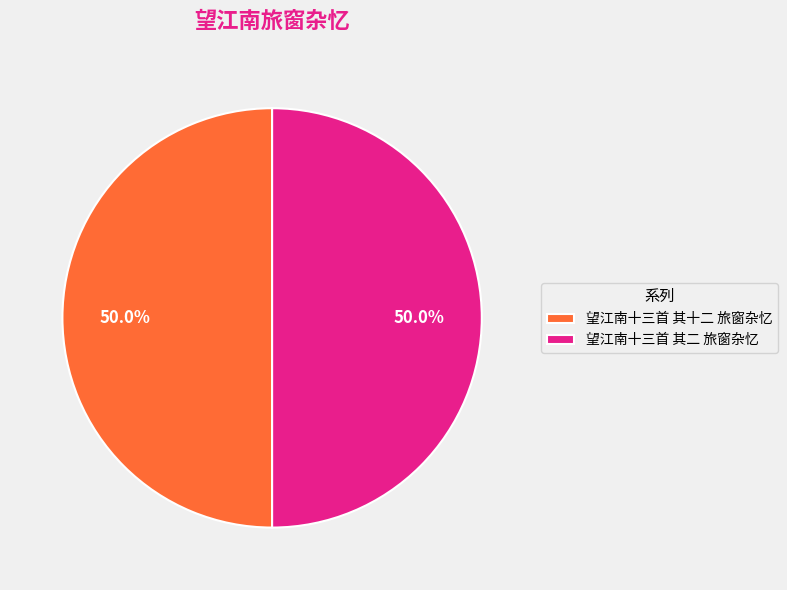

What is the total percentage of 望江南十三首 其二 旅窗杂忆 and 望江南十三首 其十二 旅窗杂忆?

100.0%